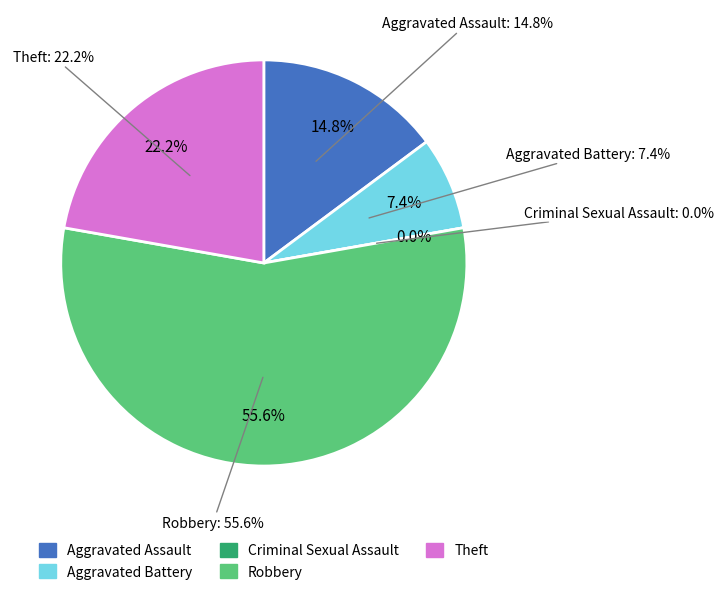

To the nearest percent, what percentage of the pie is Robbery?

56%